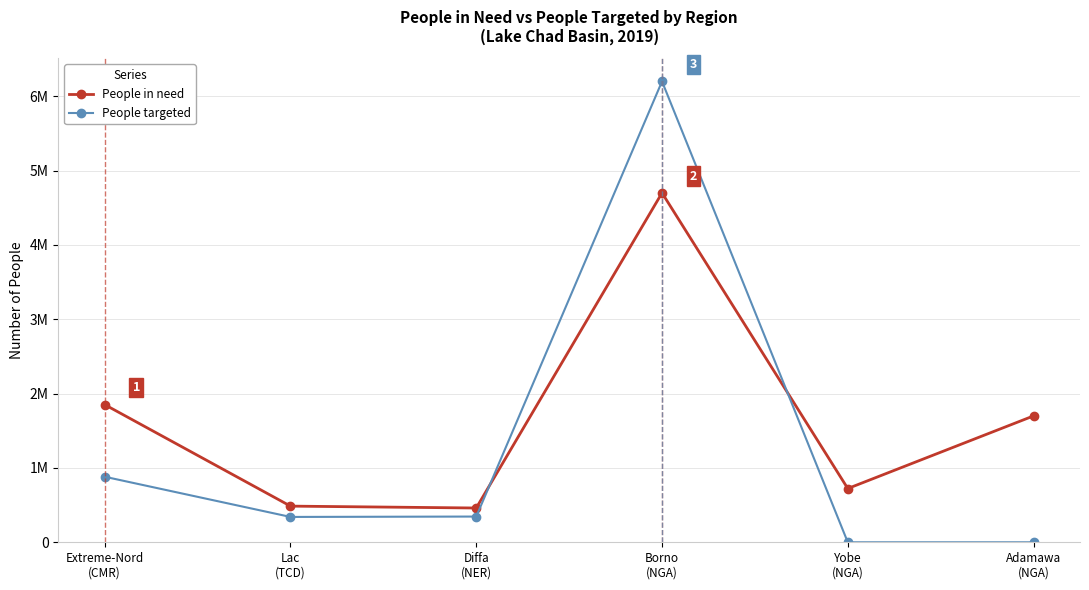

Does the chart have visible grid lines?

Yes